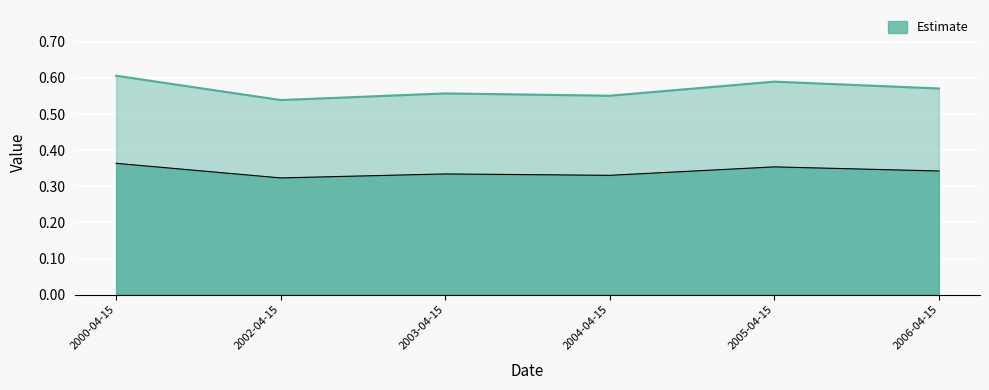

The Estimate series shows 0.1 at 2003-04-15. True or false?

False